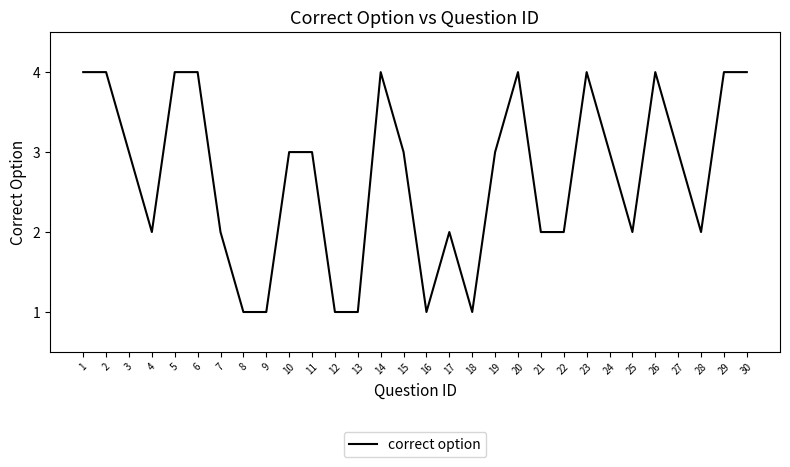

What is the maximum value shown in the chart?

4